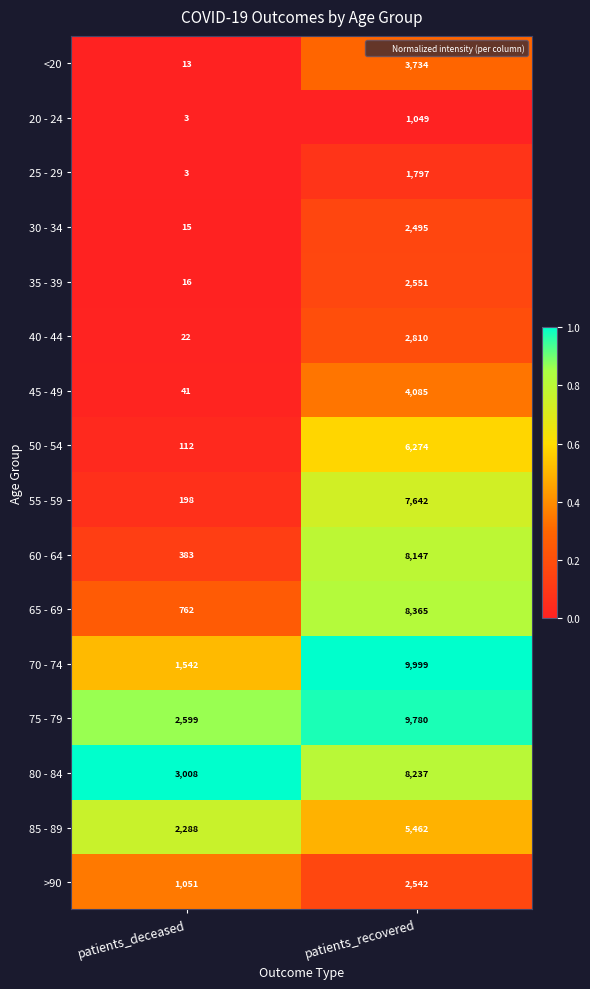

What is the spread (max minus min) of values at patients_deceased?

3005